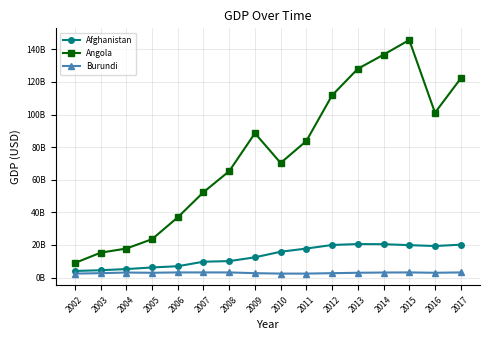

True or false: Burundi and Angola cross at least once.

False